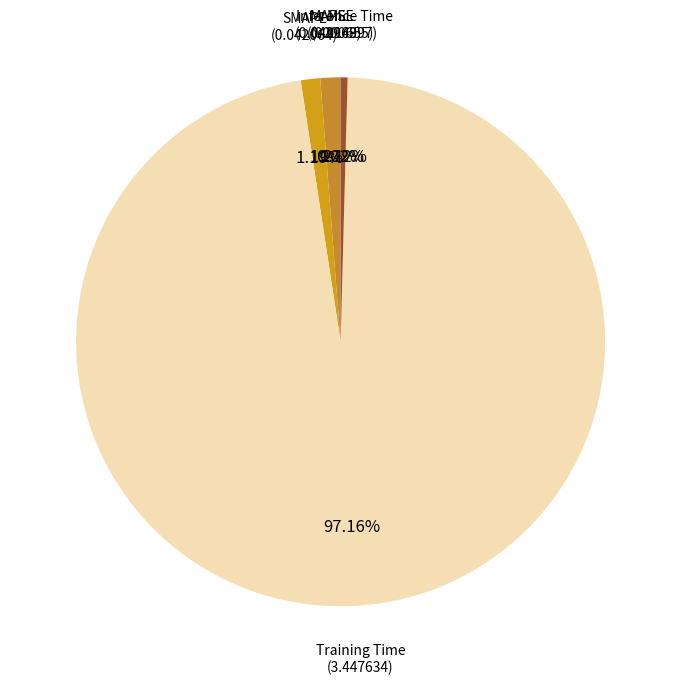

Rank the categories by value from highest to lowest.

Training Time, MAPE, SMAPE, Inference Time, MSE